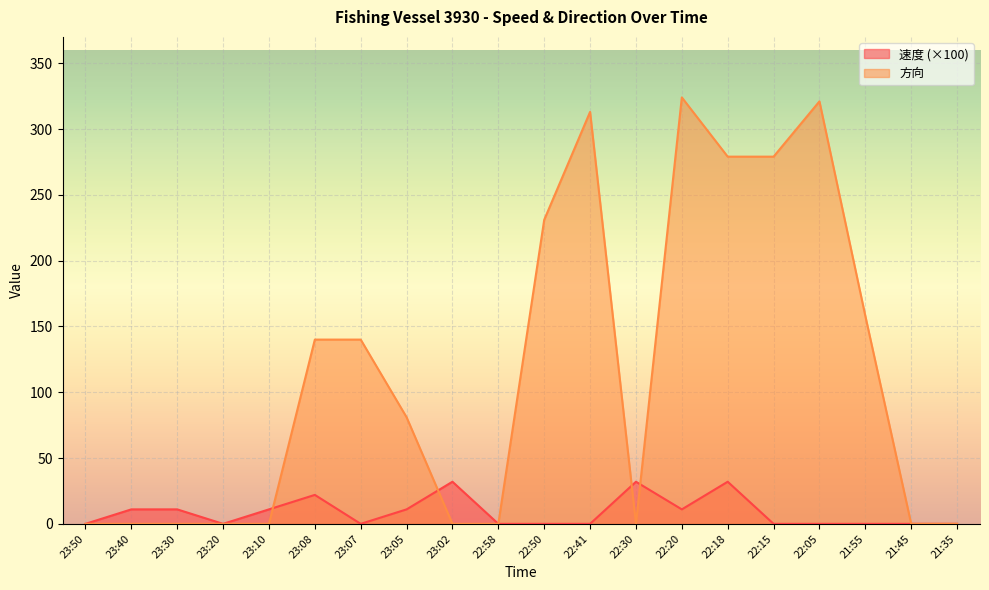

Does the chart display data point markers on the line(s)?

No